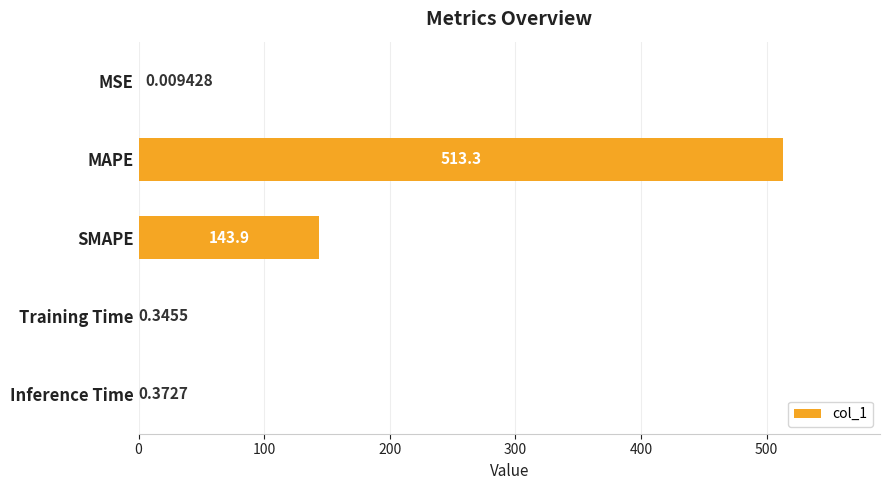

Between MSE and Inference Time, which is larger?

Inference Time